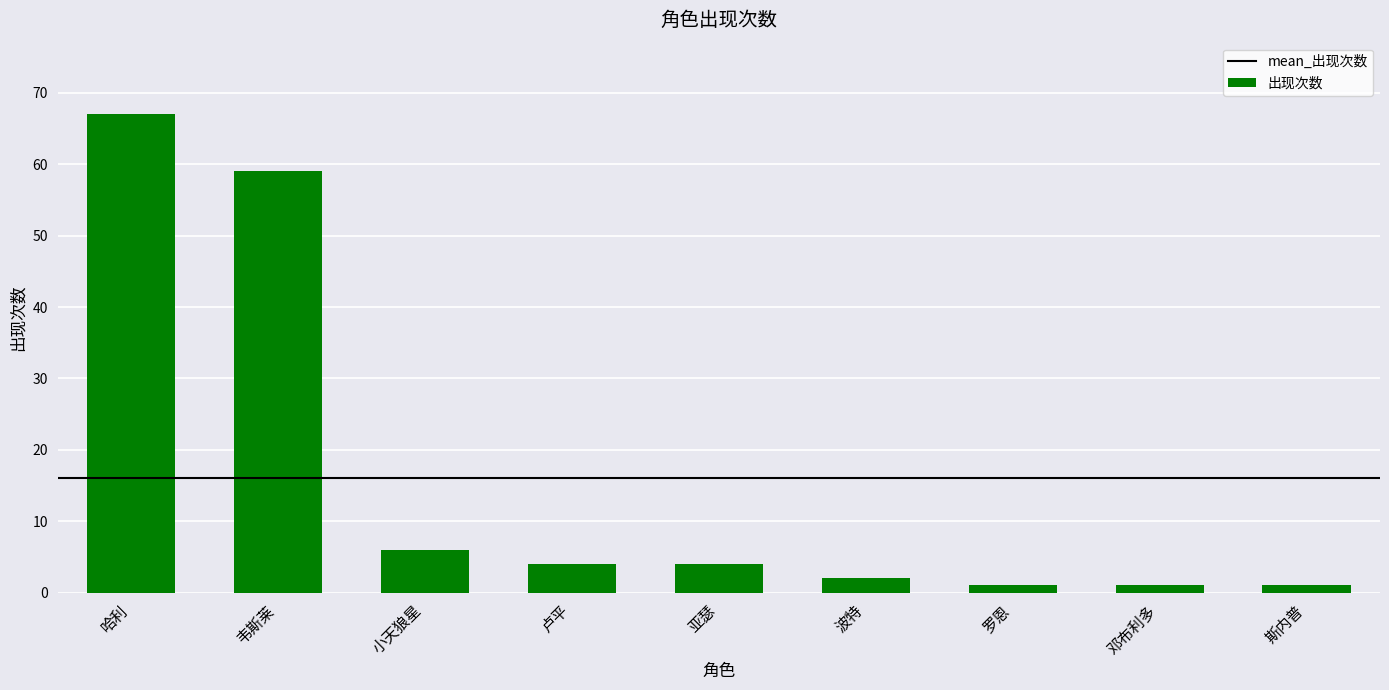

Is it true that the value at 韦斯莱 is 59?

True